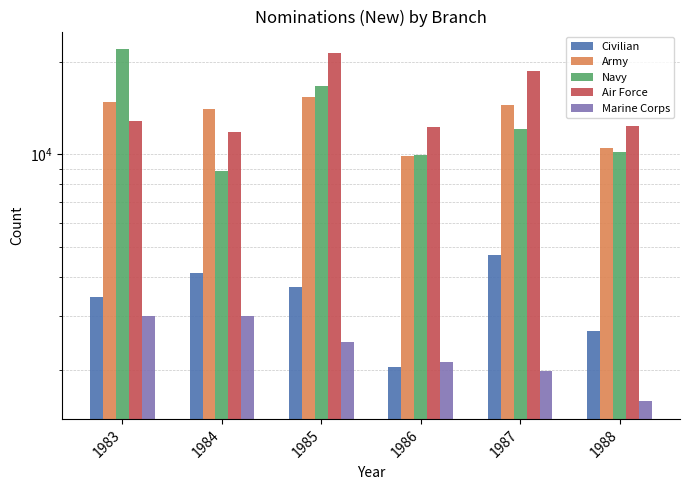

What is the minimum value for Army?

9918